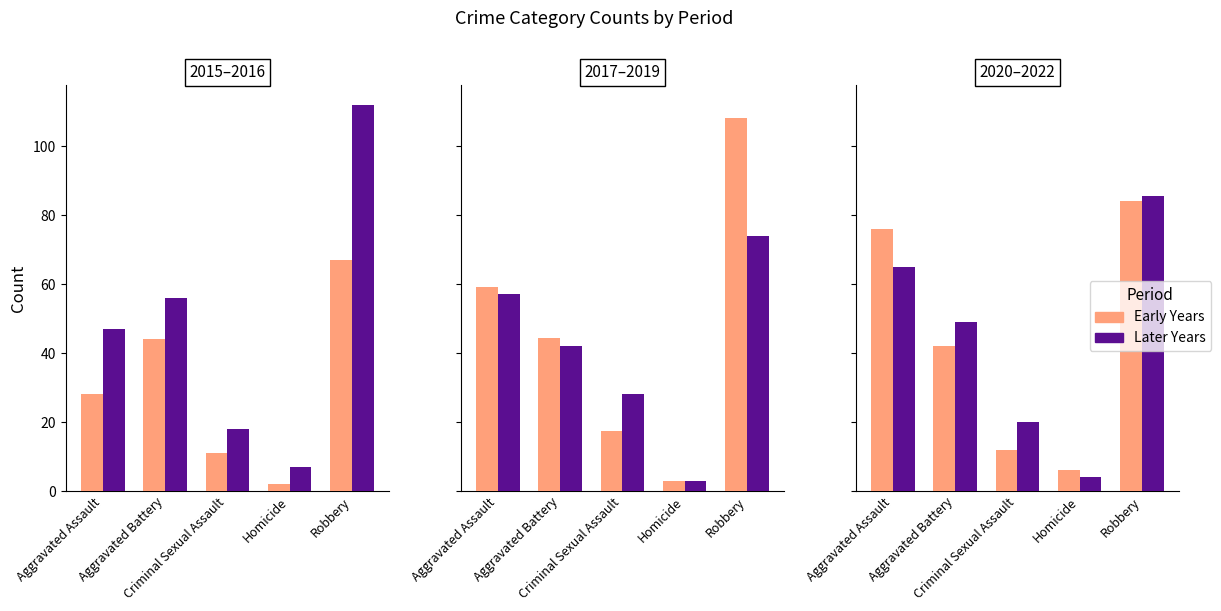

True or false: Early has a value of 34.2 at Robbery.

False